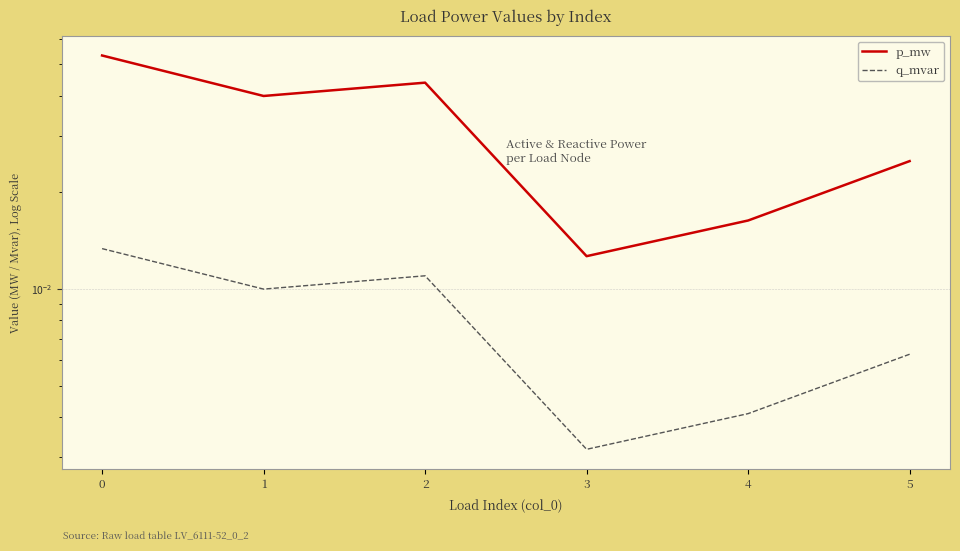

Where is p_mw nearest to the value 0?

3